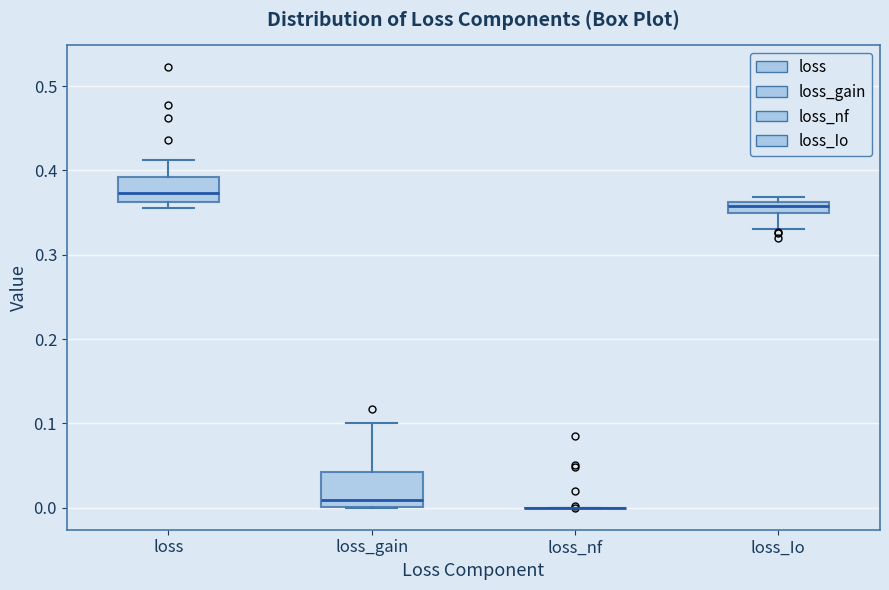

Comparing the boxes themselves (not the whiskers), which one is the tallest?

loss_gain